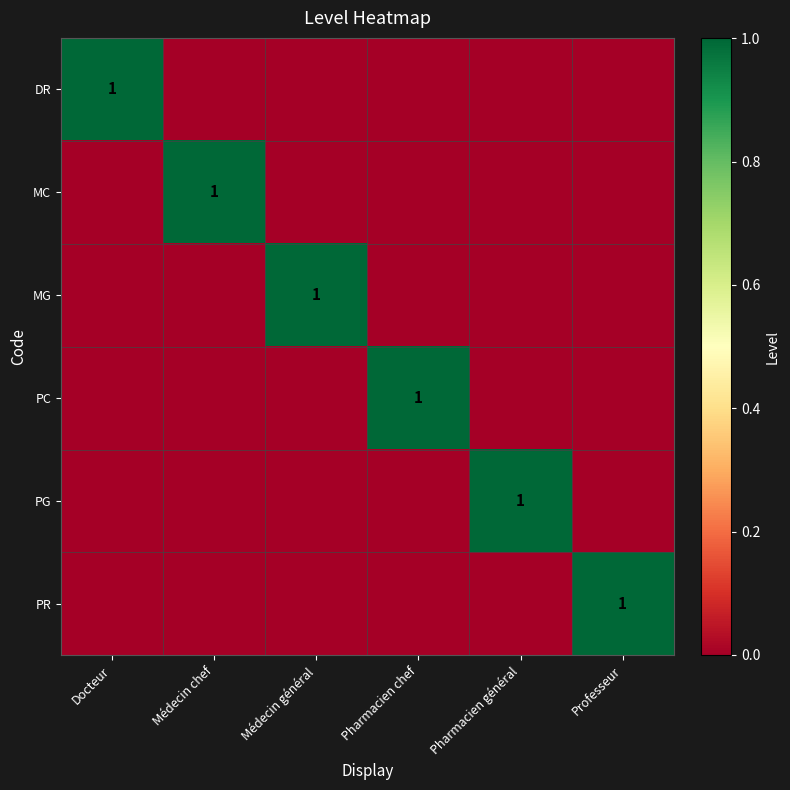

True or false: PC has a value of 1 at Pharmacien chef.

True